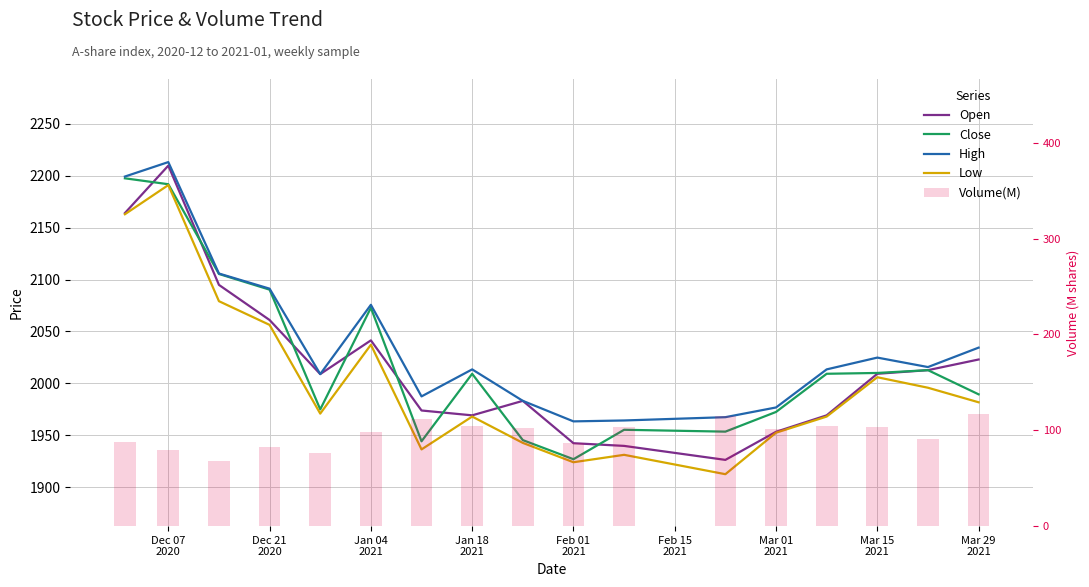

What position from the left is Mar 29 2021?

17